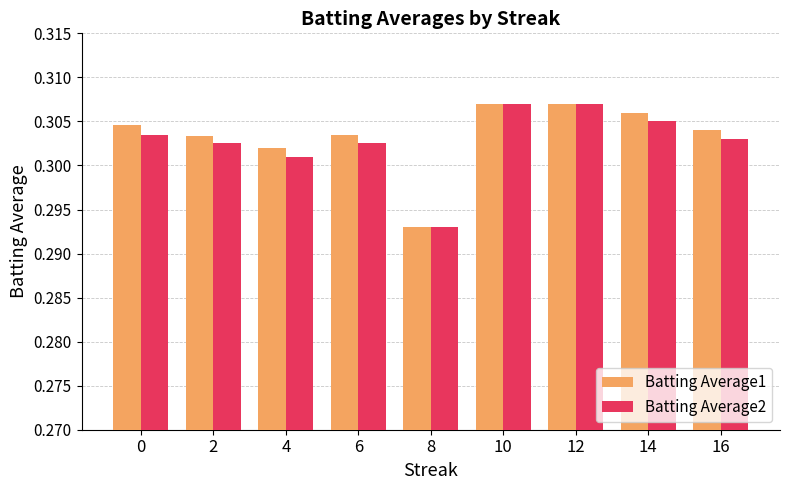

At how many categories does at least one series exceed 0?

9